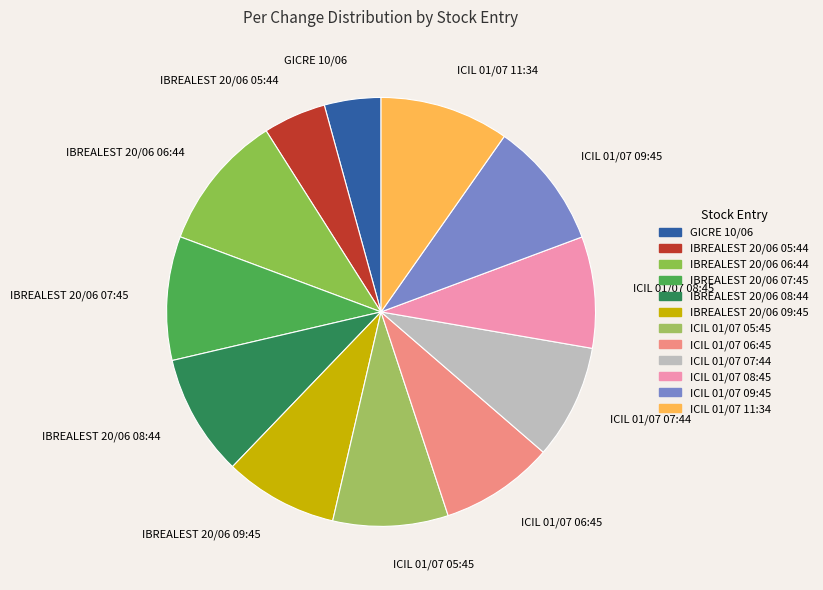

How many segments does this pie chart have?

12